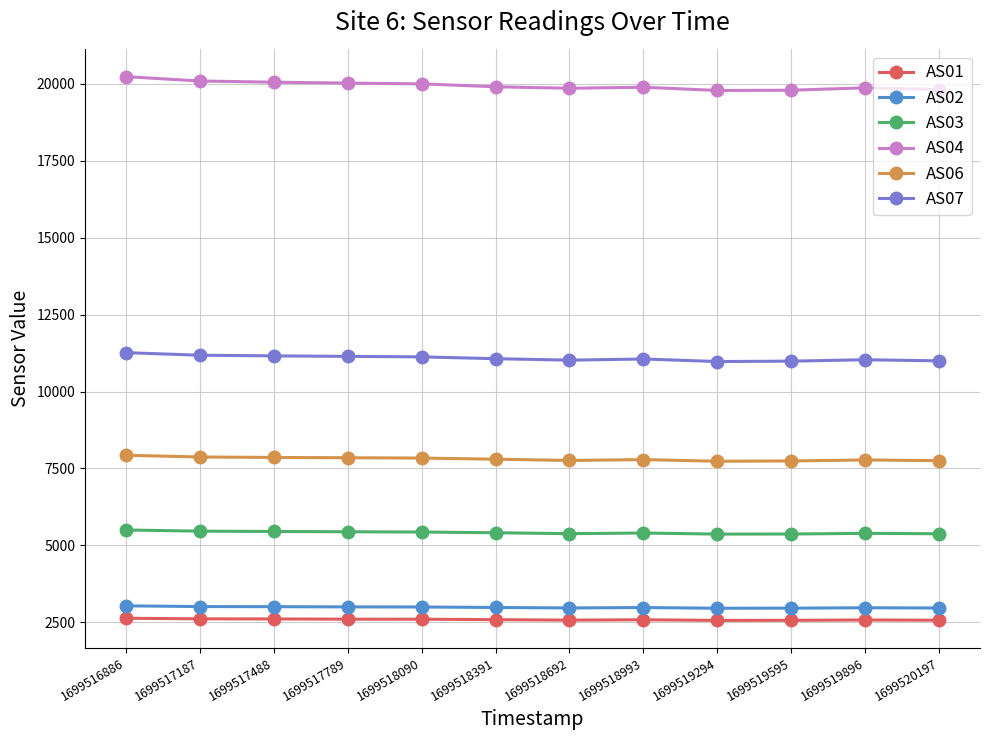

What is the difference between the maximum and minimum values in the AS06 series?

194